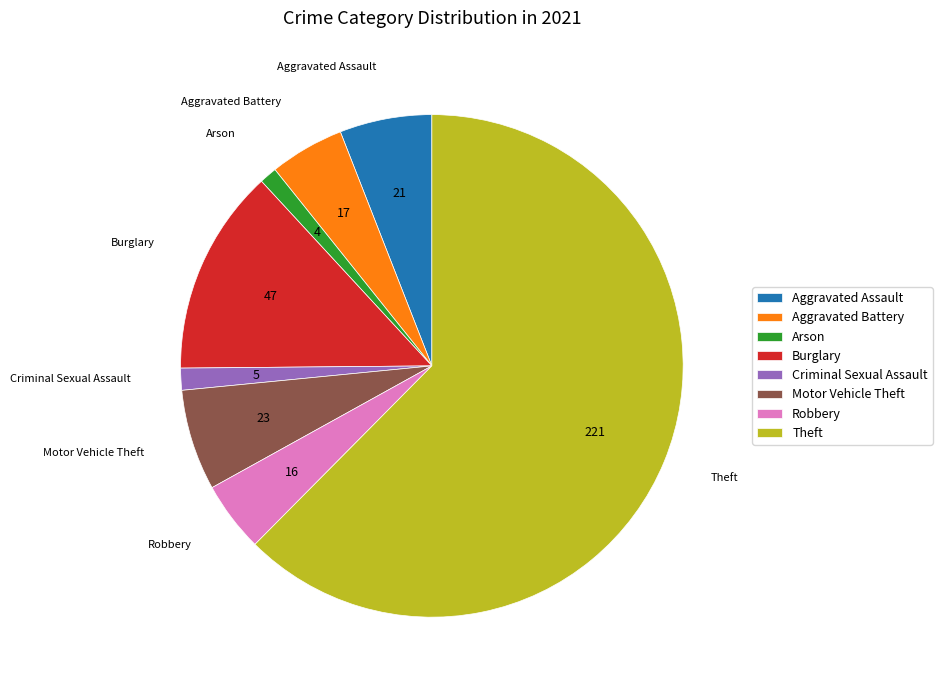

Which slice is the largest?

Theft